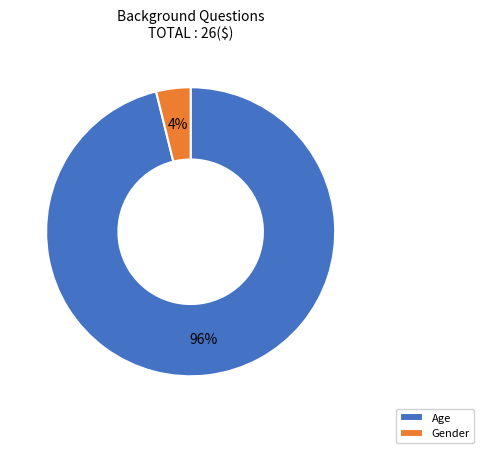

Does any single category account for the majority?

Yes